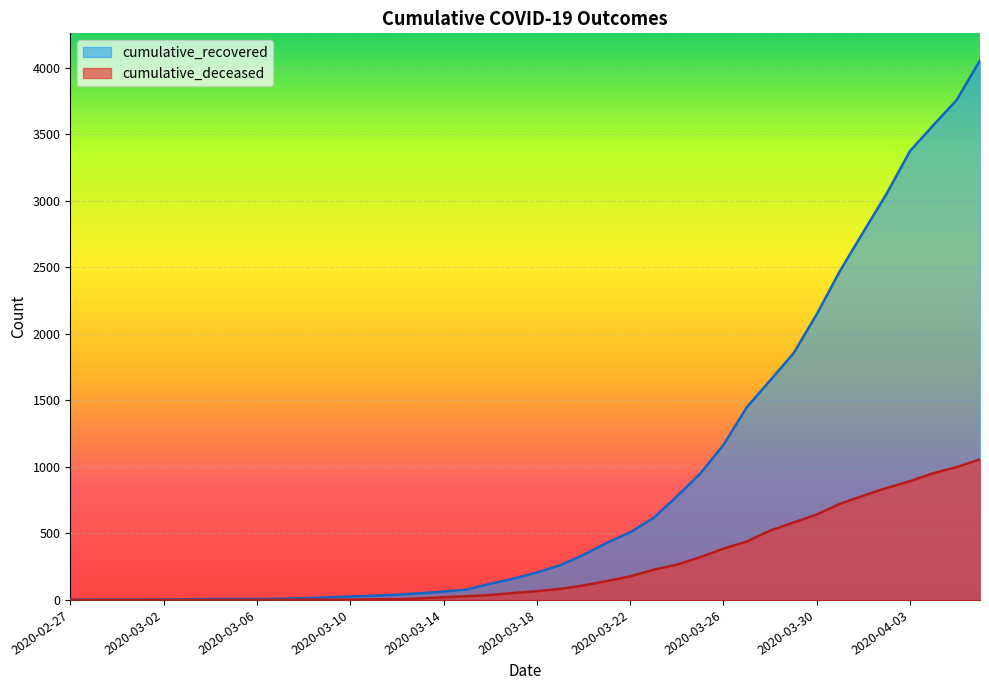

How many values in the cumulative_recovered series exceed 206?

19